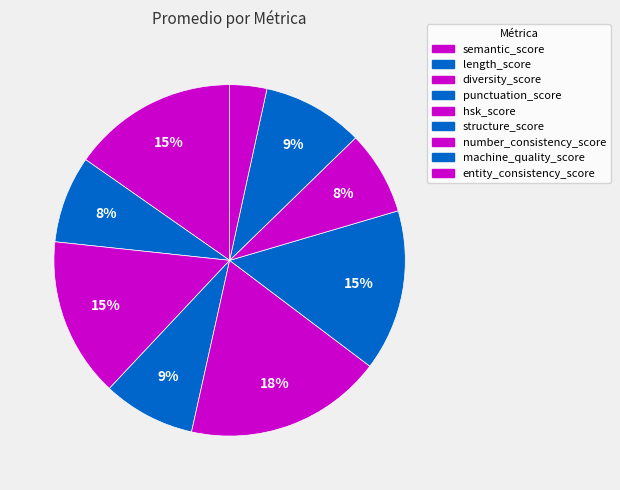

How many slices are in this pie chart?

9